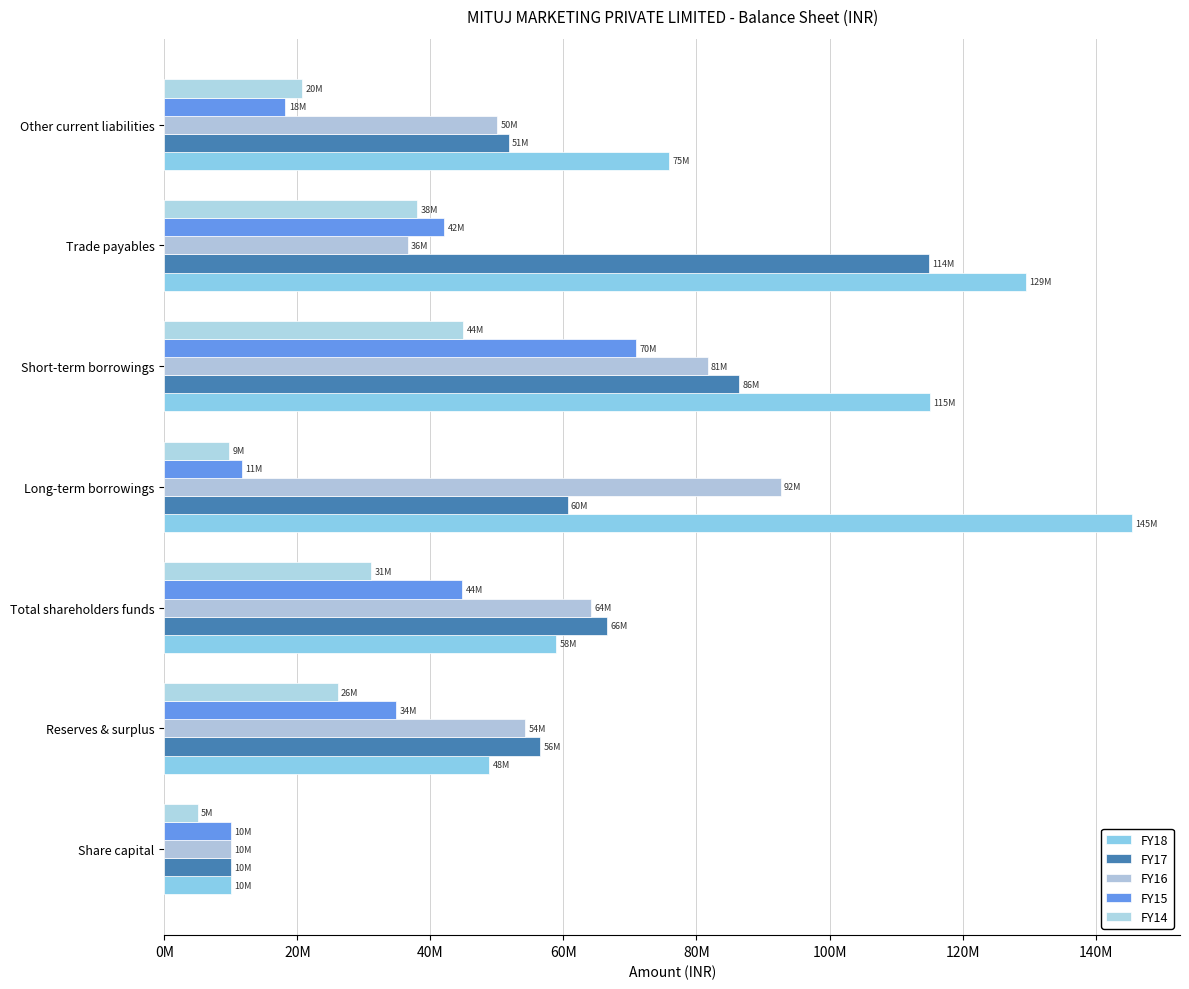

How many data points in FY14 are above 26053145?

3